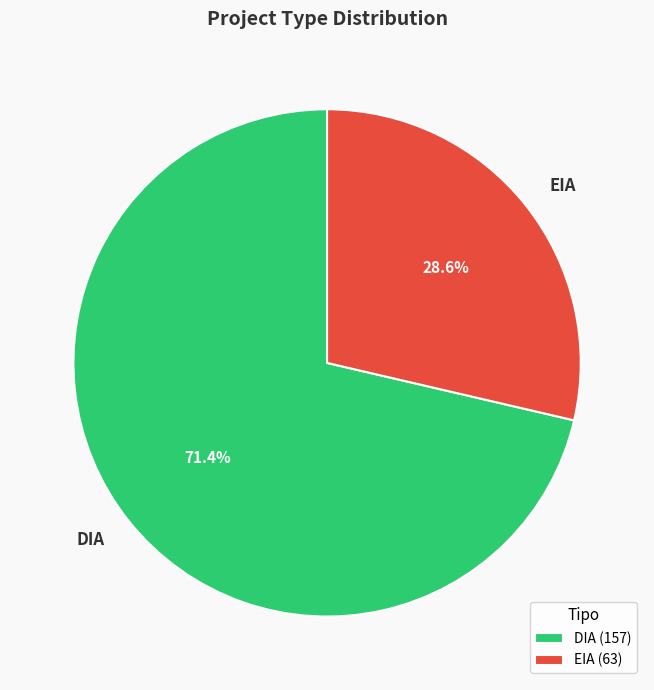

Is the sum of DIA and EIA greater than half?

Yes